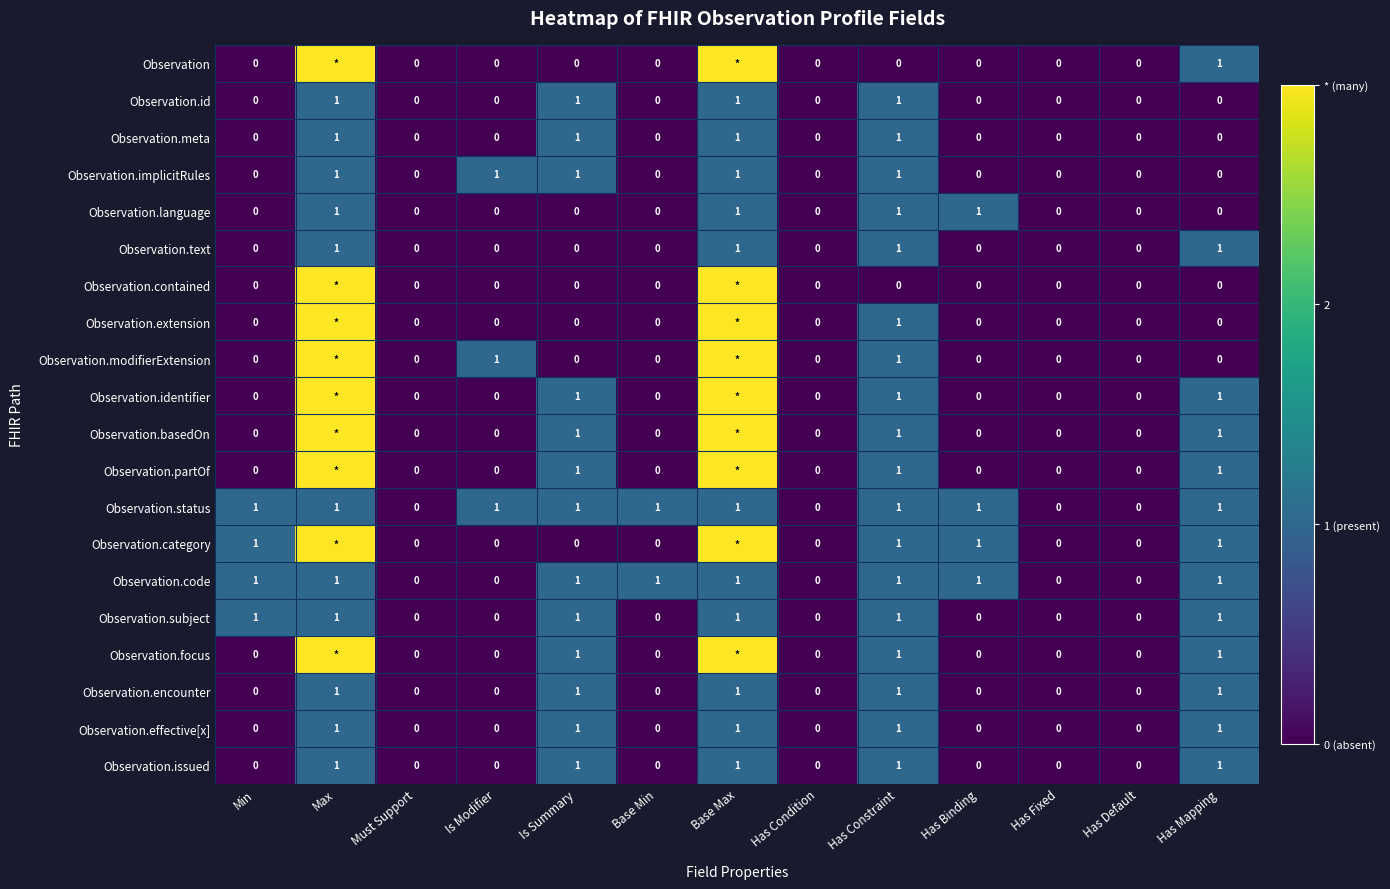

Count the Observation.encounter values in the range 0 to 1.

13